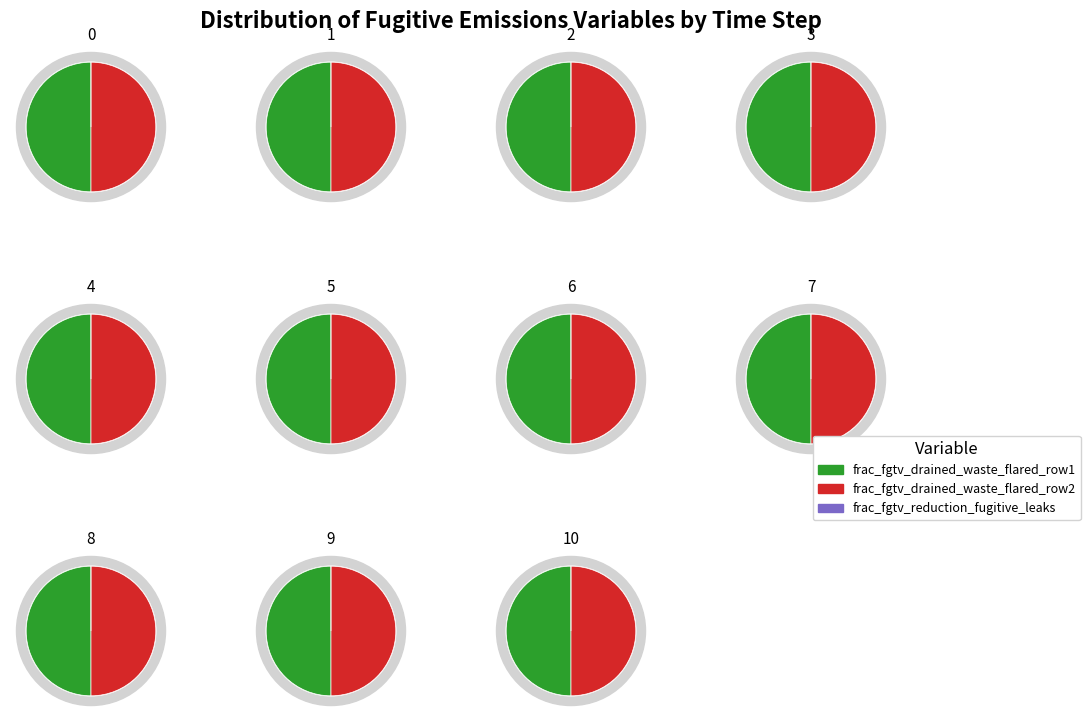

Is the sum of 4 and 3 greater than half?

No